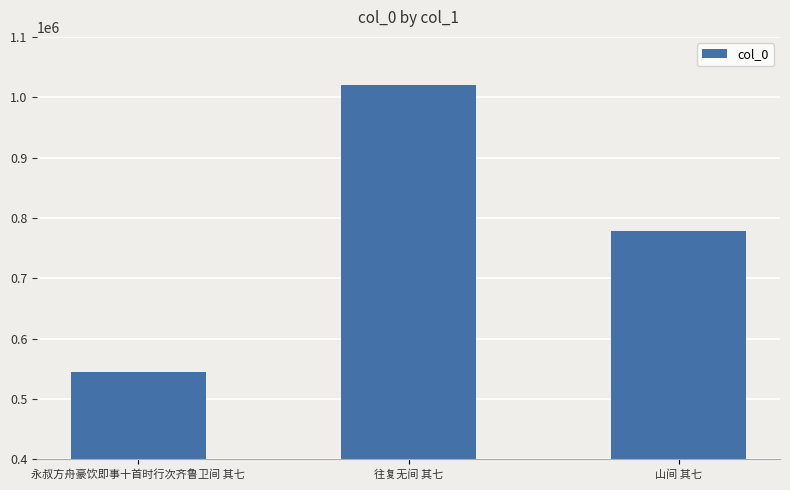

Is it true that the value at 山间 其七 is 777679?

True